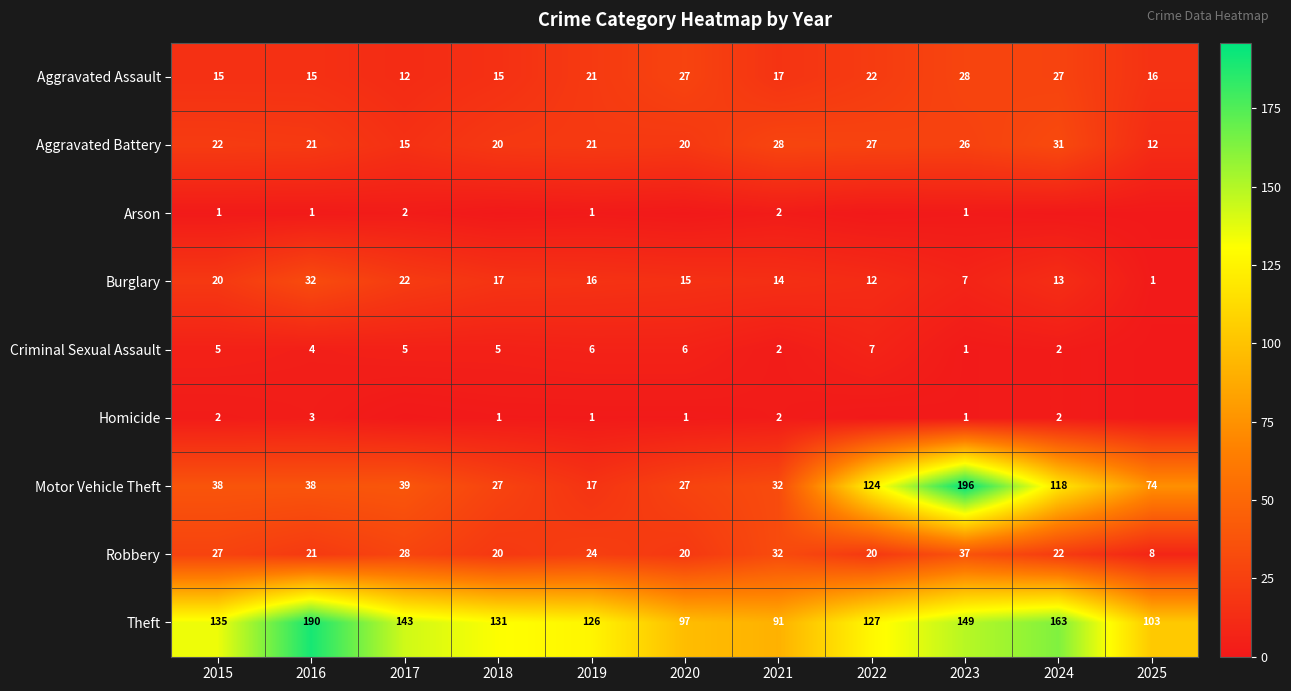

What is the spread (max minus min) of values at 2025?

103